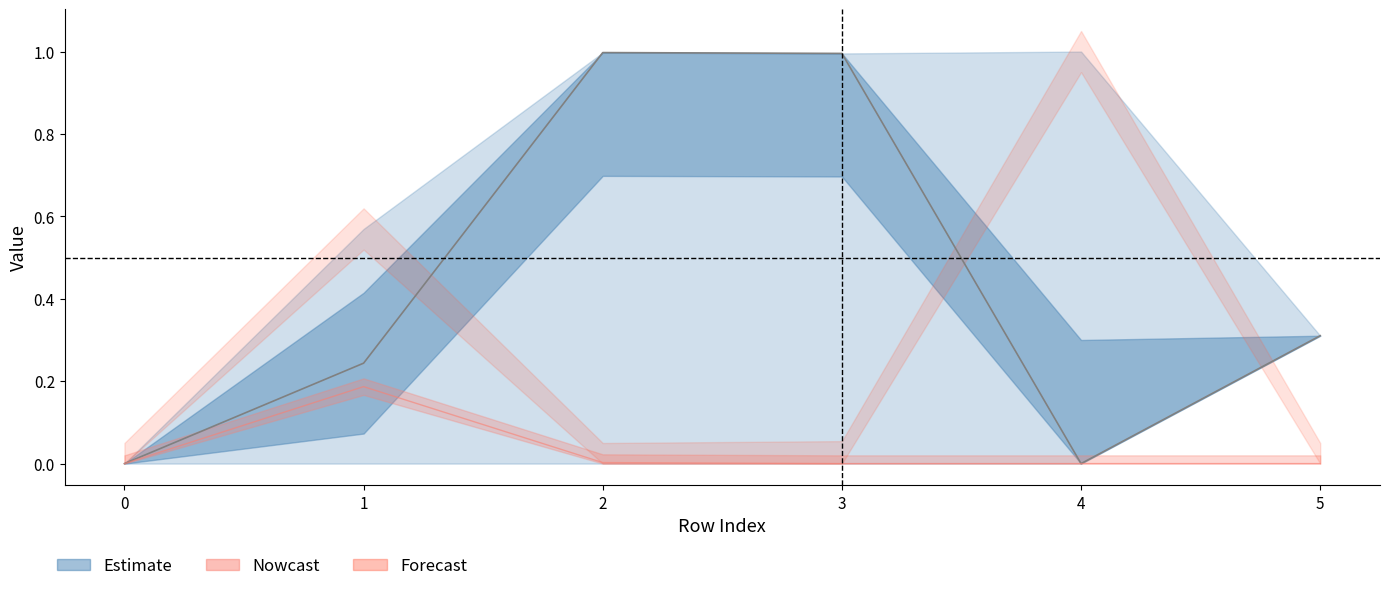

What is the total value across all series at 4?

1.0